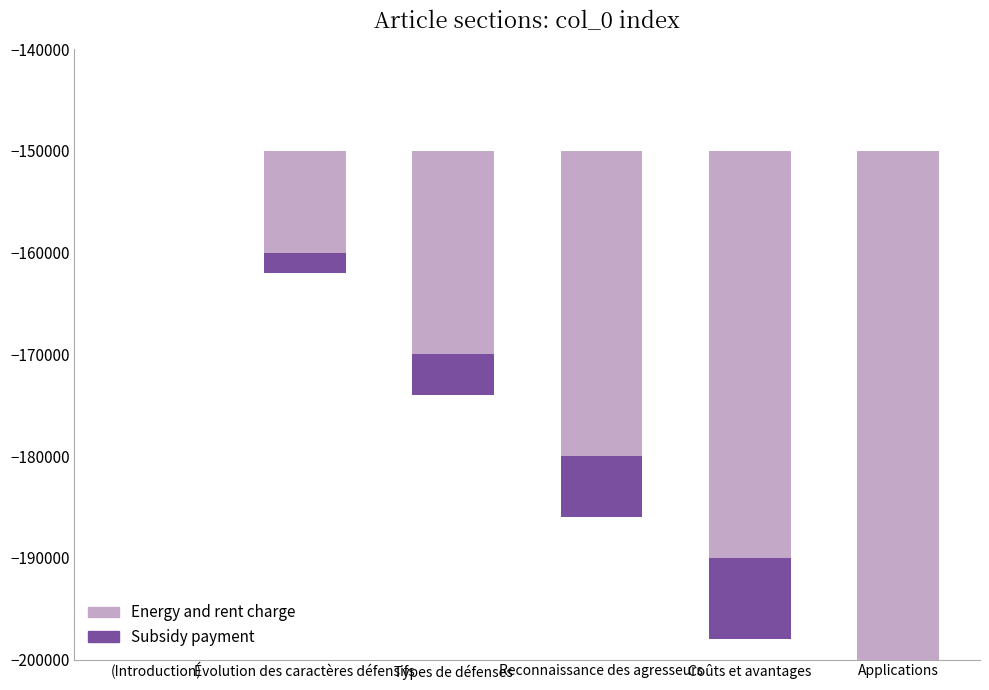

What is the sum of the Subsidy payment values at Coûts et avantages and Évolution des caractères défensifs?

-10000